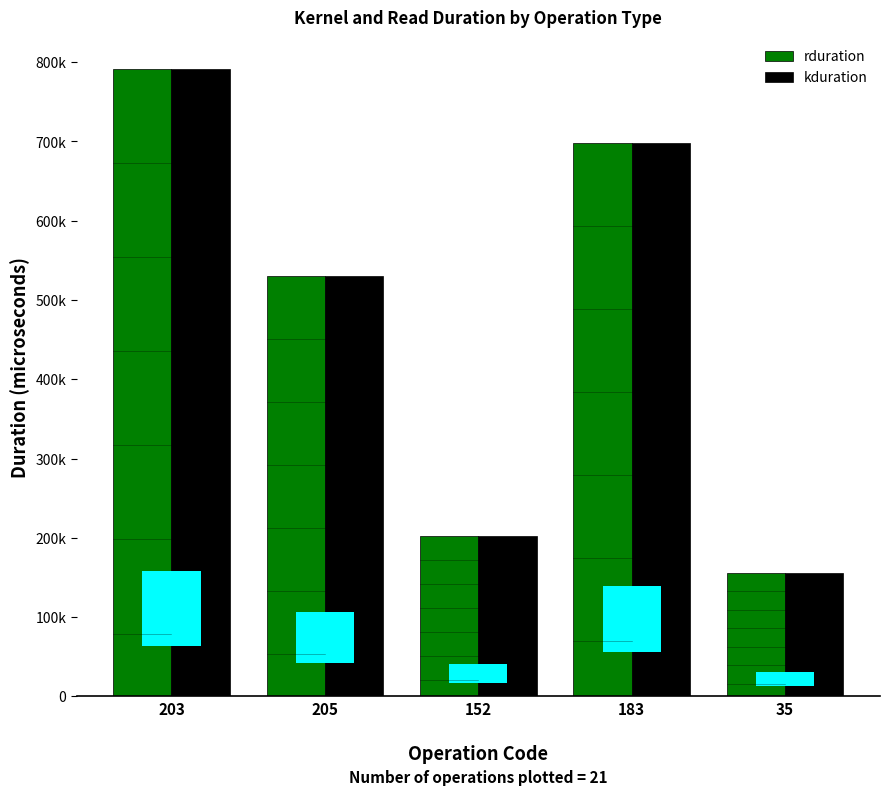

Reading left to right, what are all the values shown in this chart?

rduration: 791787.5	530208.7	202309.2	697788.0	155604.7
kduration: 791787.5	530208.7	202309.2	697788.0	155604.7